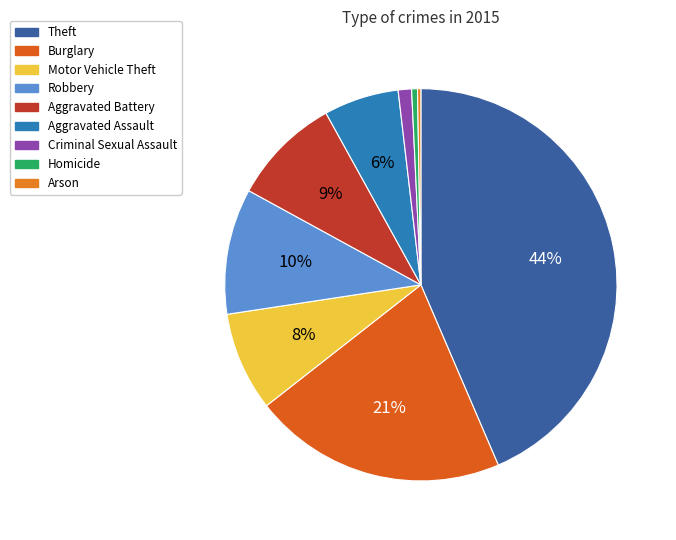

What portion of the pie excludes Criminal Sexual Assault?

98.9%